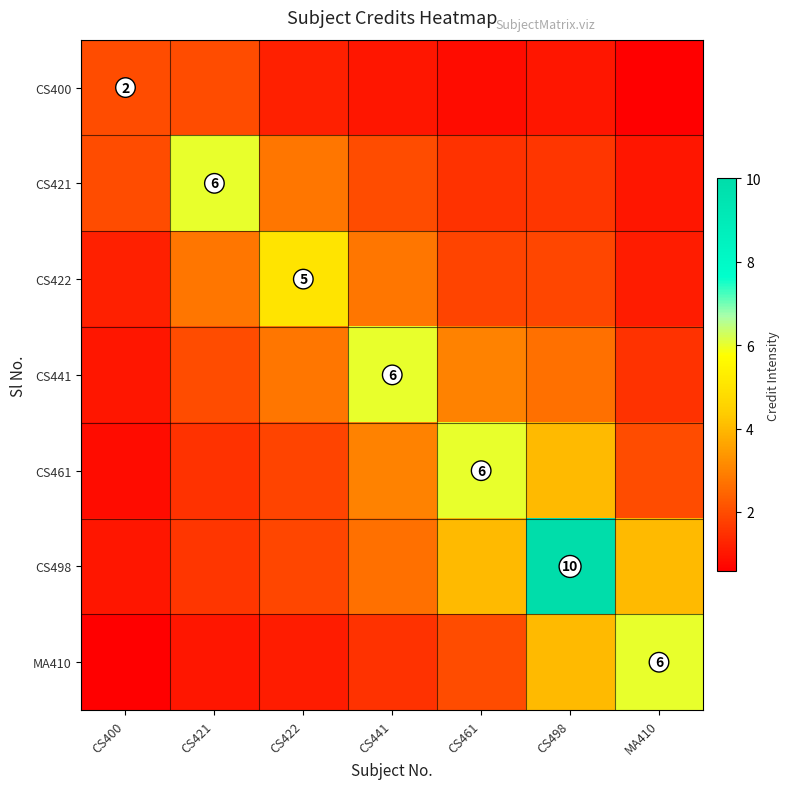

What is the difference between the highest and lowest values at CS498?

9.0